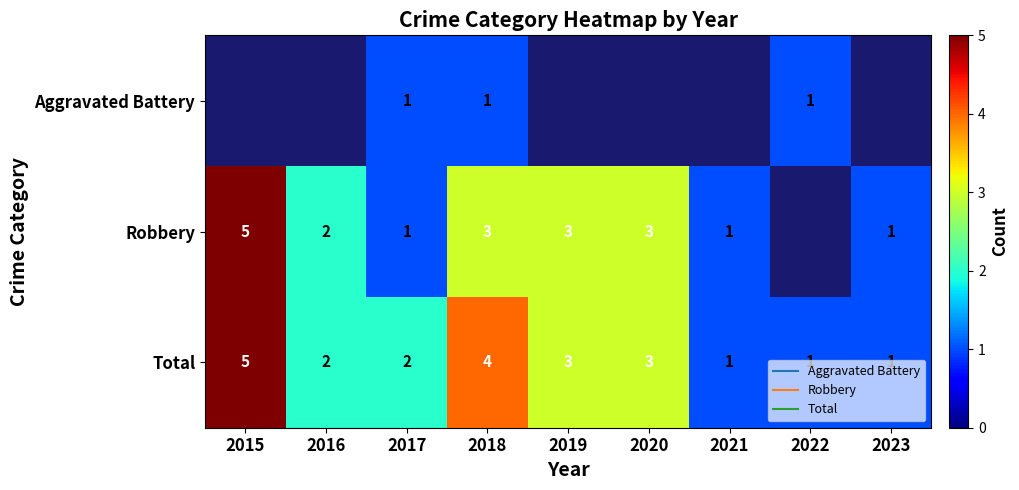

How many data points in Total are above 2?

4